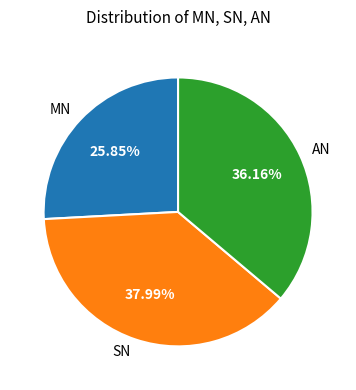

What is the smallest slice in the pie chart?

MN